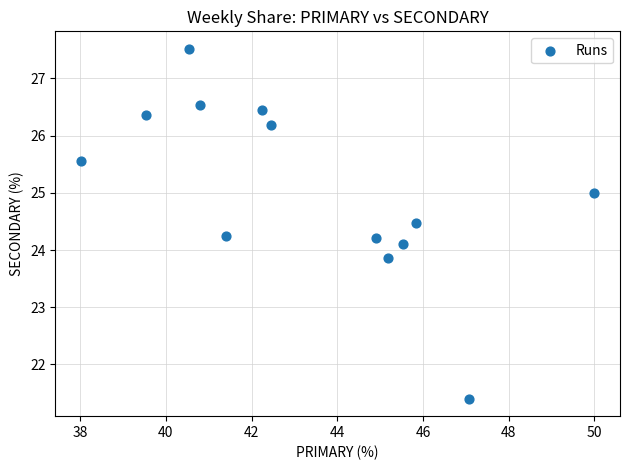

What is the range of Y values (max minus min)?

6.1